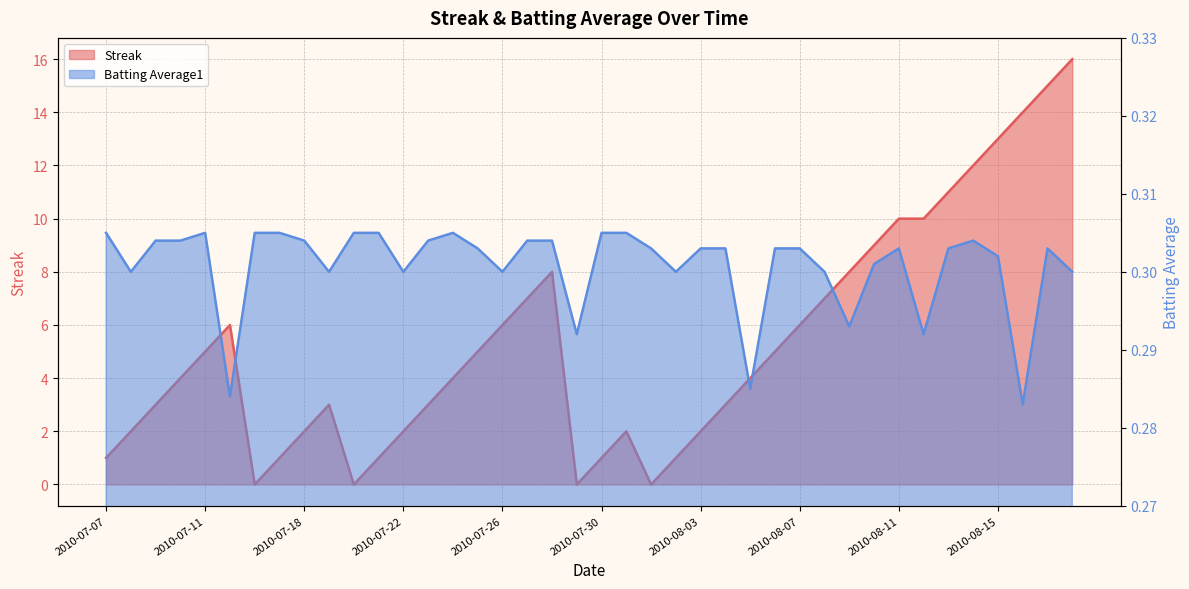

Reading right to left, extract all data points from this chart.

Streak: 16.0	15.0	14.0	13.0	12.0	11.0	10.0	10.0	9.0	8.0	7.0	6.0	5.0	4.0	3.0	2.0	1.0	0.0	2.0	1.0	0.0	8.0	7.0	6.0	5.0	4.0	3.0	2.0	1.0	0.0	3.0	2.0	1.0	0.0	6.0	5.0	4.0	3.0	2.0	1.0
Batting Average1: 0.3	0.3	0.3	0.3	0.3	0.3	0.3	0.3	0.3	0.3	0.3	0.3	0.3	0.3	0.3	0.3	0.3	0.3	0.3	0.3	0.3	0.3	0.3	0.3	0.3	0.3	0.3	0.3	0.3	0.3	0.3	0.3	0.3	0.3	0.3	0.3	0.3	0.3	0.3	0.3